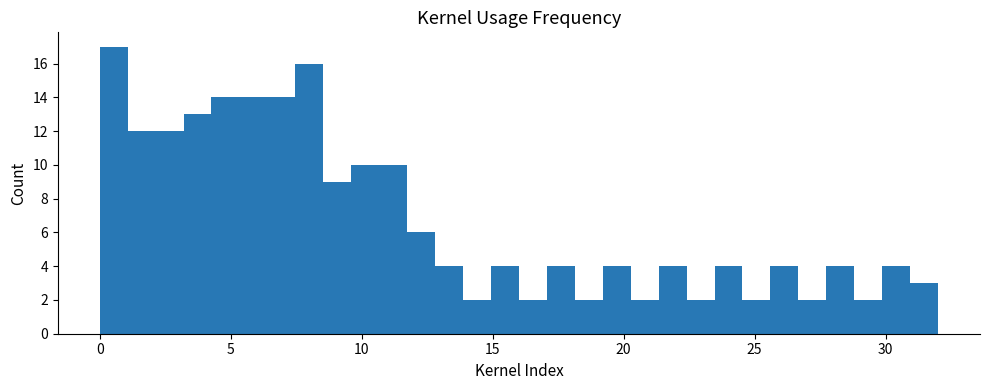

Read against the x-axis, roughly where is the centre of the tallest bar?

0.5